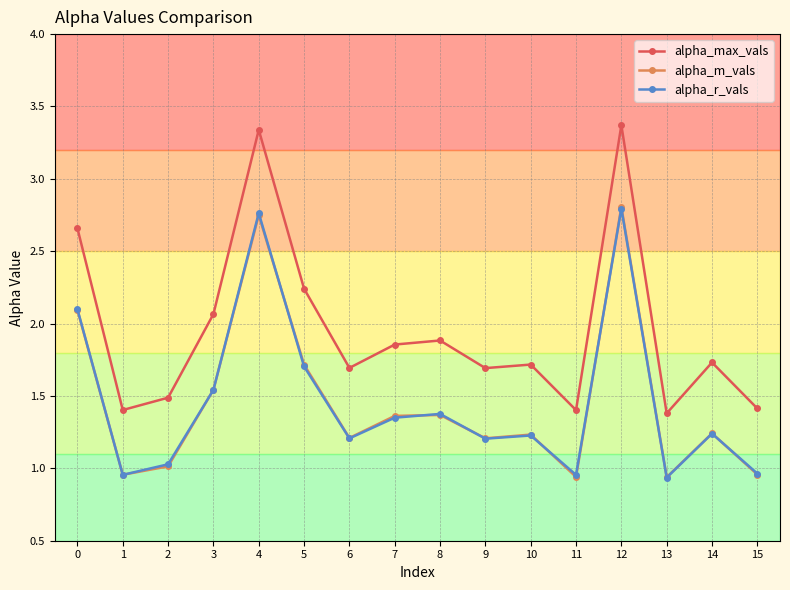

At how many categories does at least one series exceed 2?

5